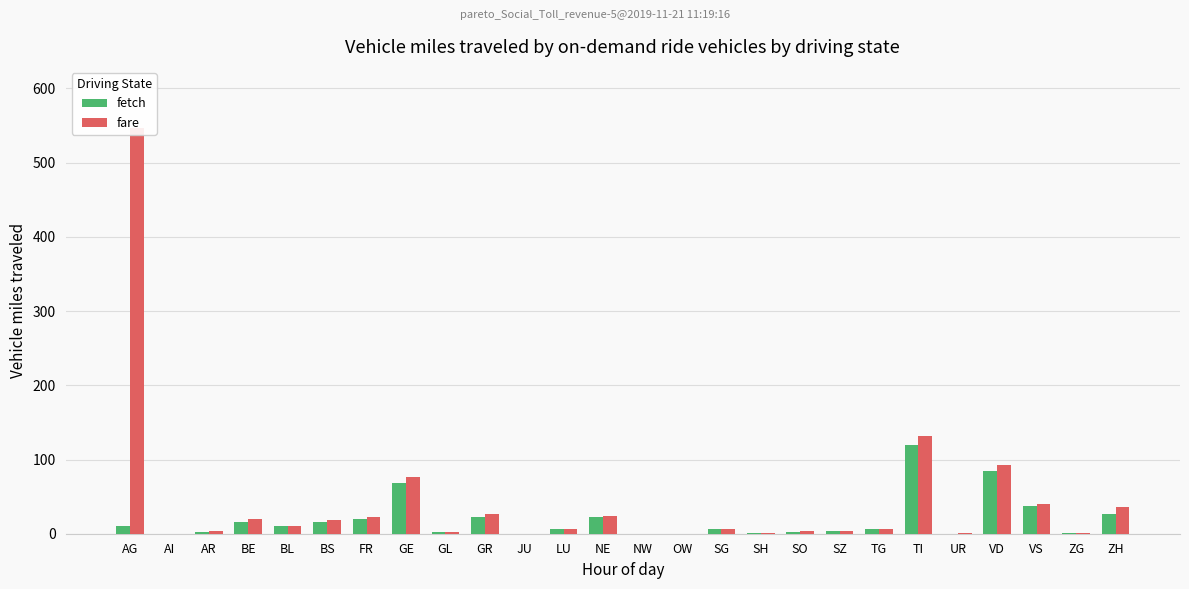

Which series has the largest range (max minus min)?

fare